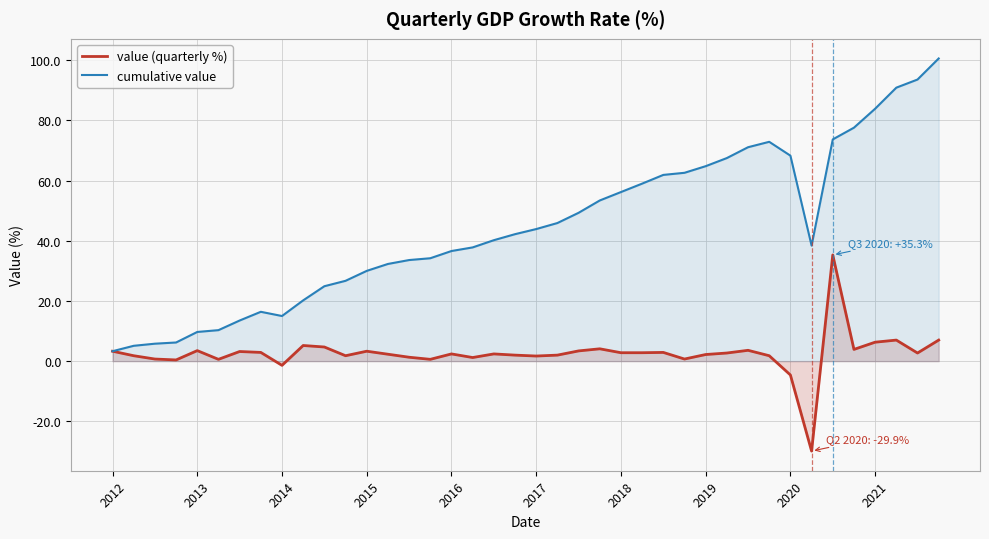

True or false: value (quarterly %) and cumulative value intersect in this chart.

False